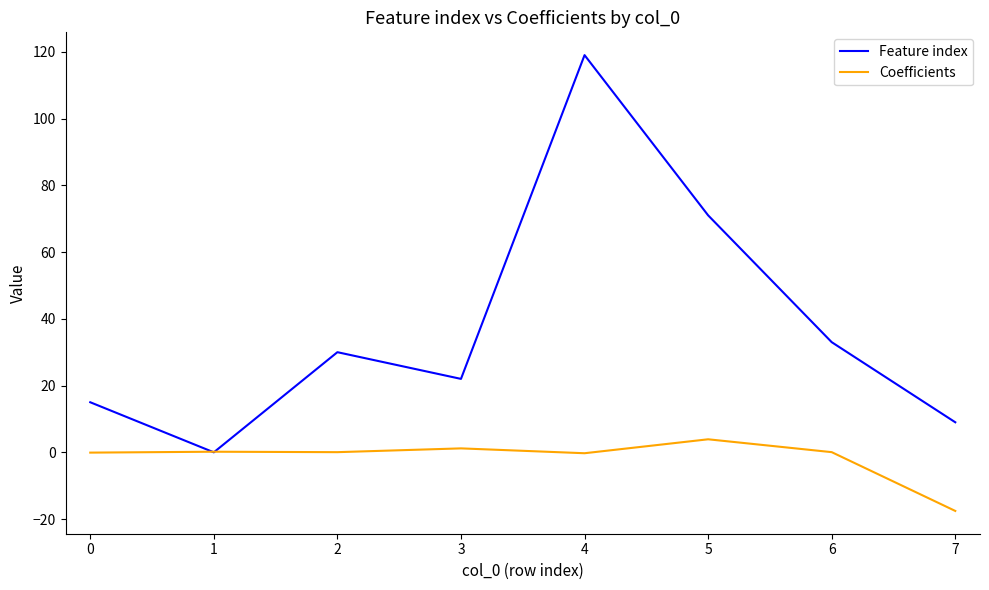

List the series in order of their overall mean, lowest first.

Coefficients, Feature index